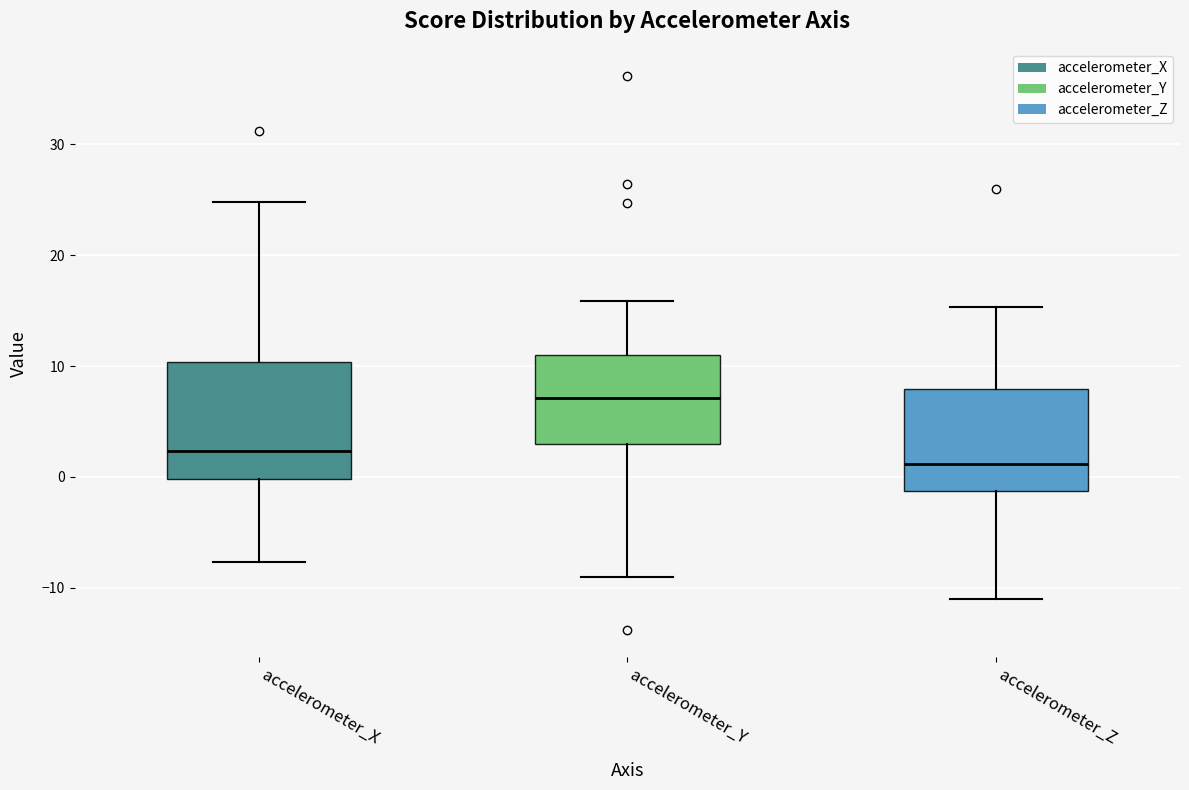

Where does the upper whisker of the box for accelerometer_X end on the y-axis? The values are not printed on the chart, so give them approximately, as read against the axis.

25